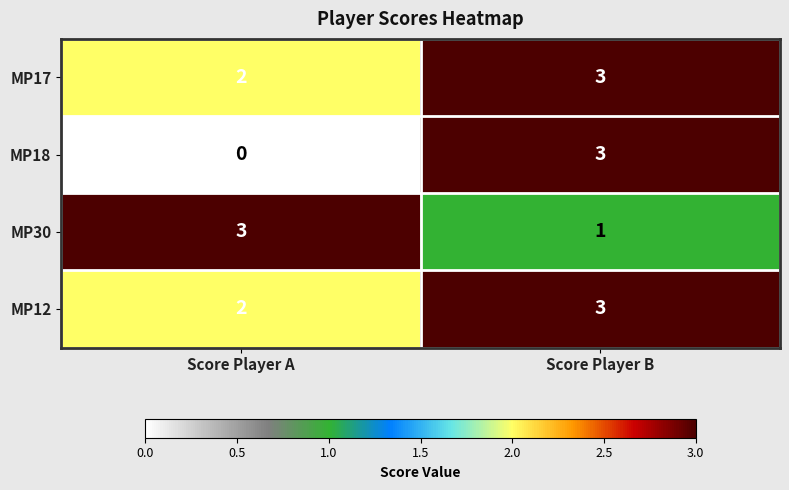

What is the total value across all series at Score Player B?

10